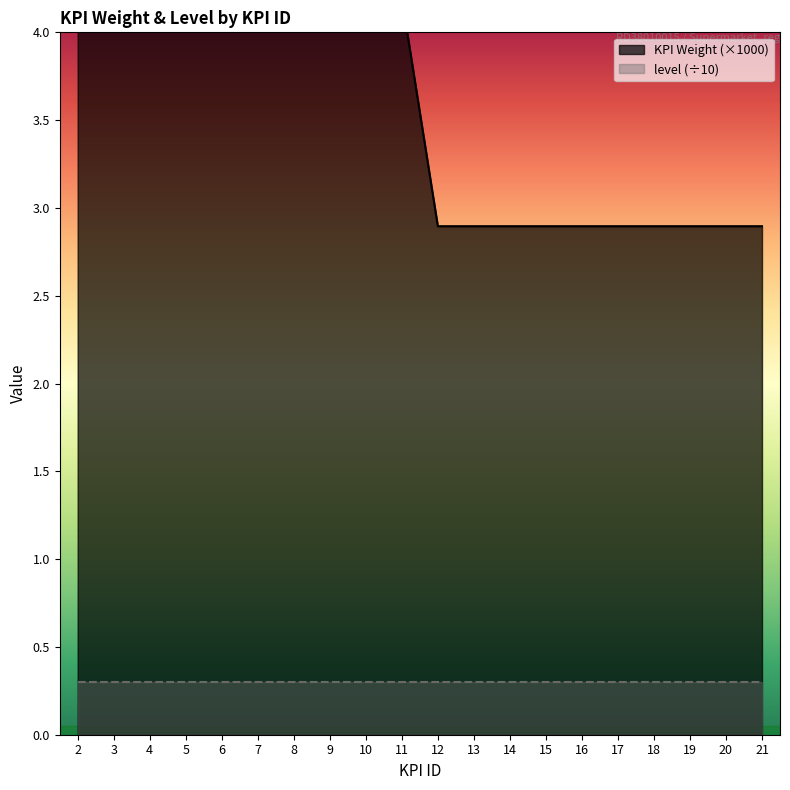

How many data points are less than 4?

10